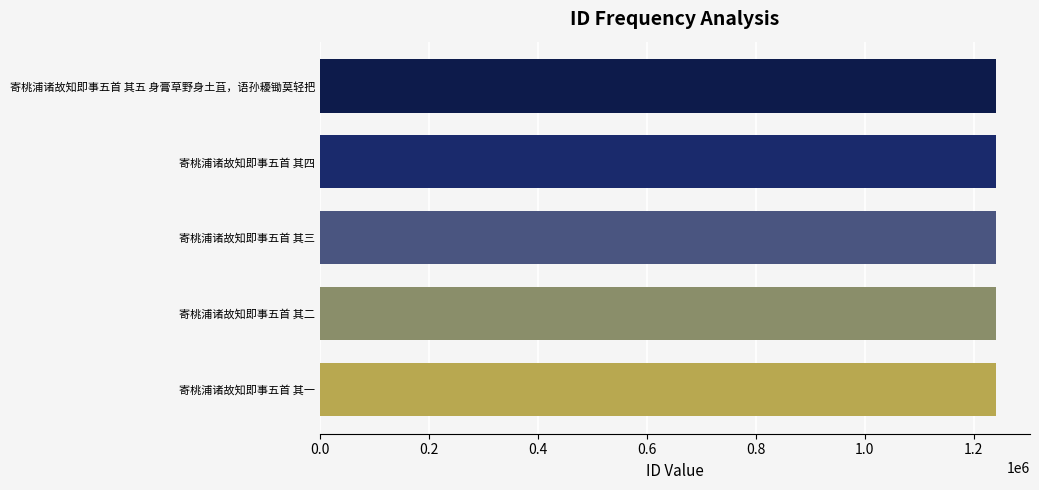

Approximately how many times larger is the value at 寄桃浦诸故知即事五首 其四 compared to 寄桃浦诸故知即事五首 其五 身膏草野身土苴，语孙耰锄莫轻把?

1.0